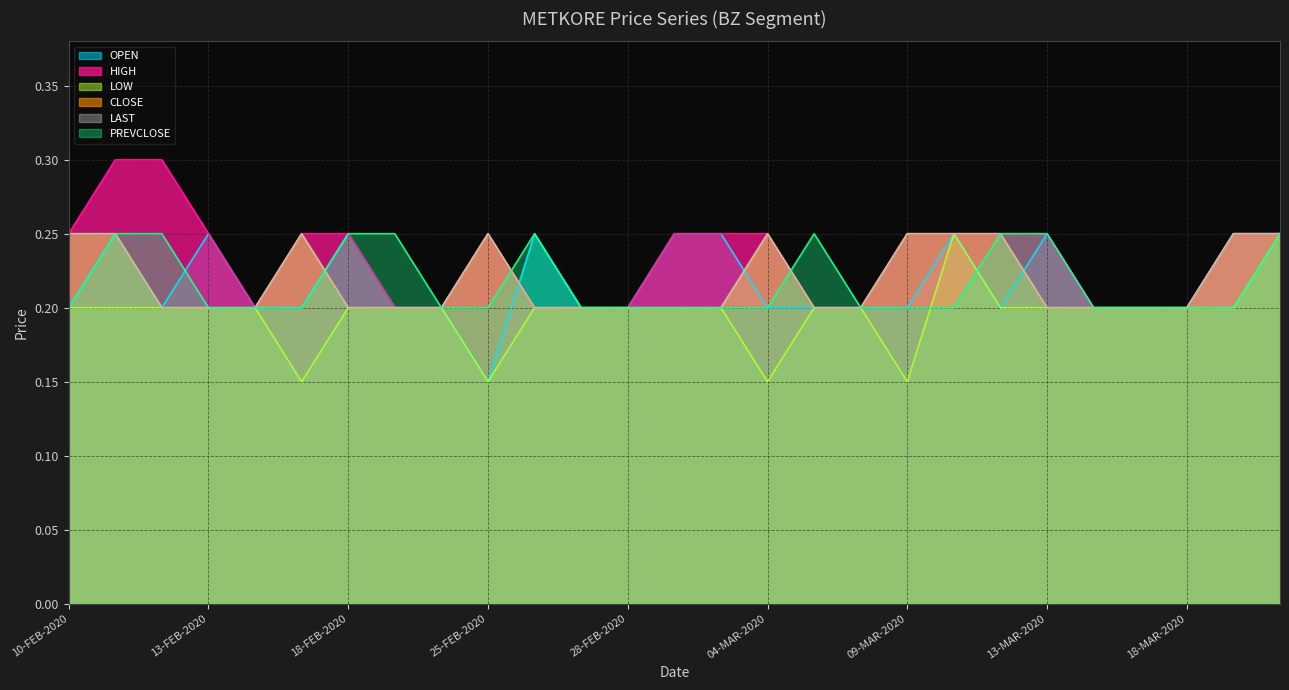

What is the maximum value for PREVCLOSE?

0.2